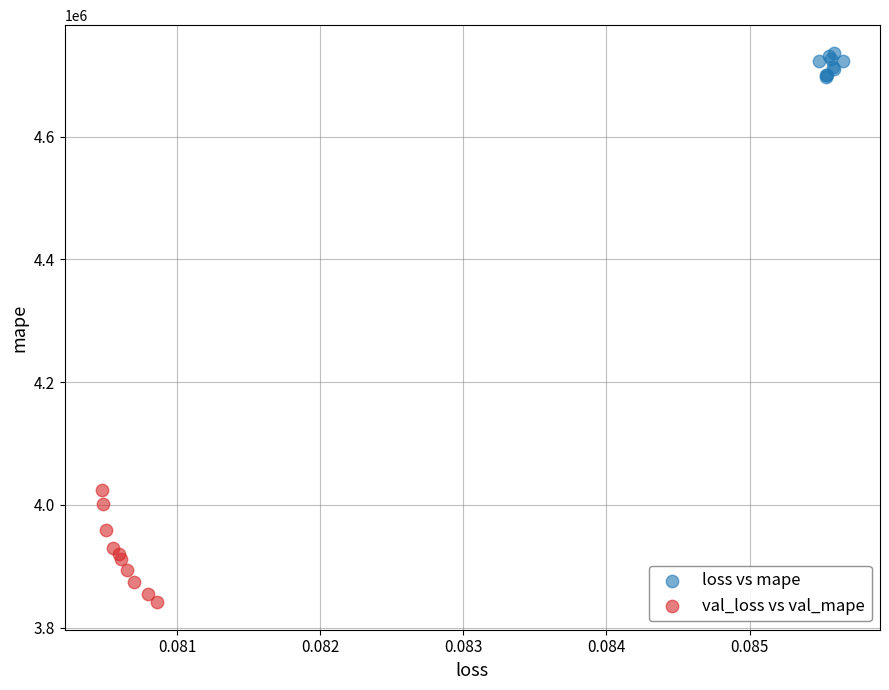

Which series contains the lowest Y value?

val_loss vs val_mape